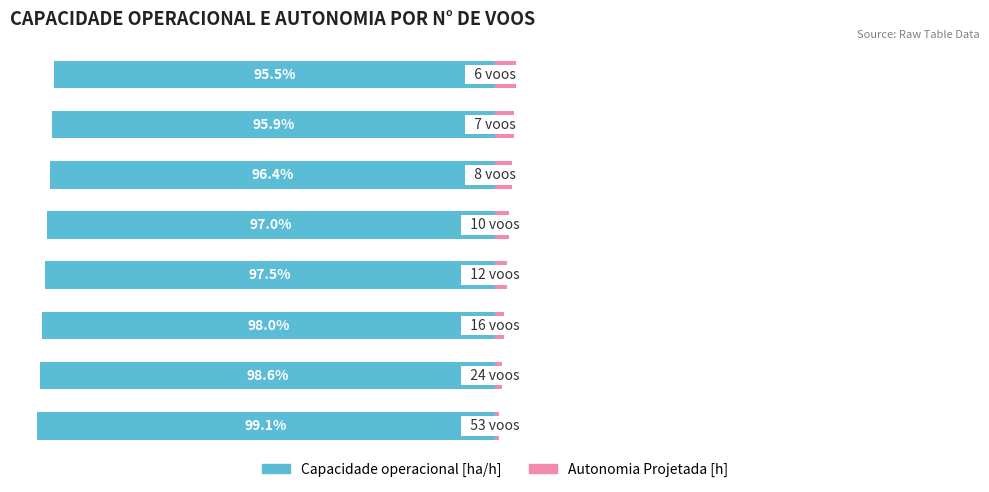

Reading left to right, what are all the values shown in this chart?

Capacidade operacional [ha/h]: 0=-99.1	1=-98.6	2=-98.0	3=-97.5	4=-97.0	5=-96.4	6=-95.9	7=-95.5
Autonomia Projetada [h]: 0=0.9	1=1.4	2=2.0	3=2.5	4=3.0	5=3.6	6=4.1	7=4.5